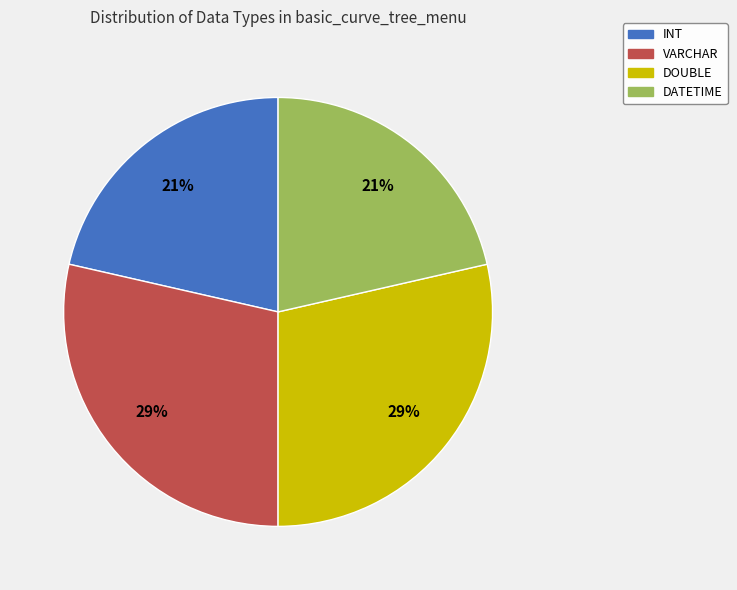

Count the number of slices in the pie.

4